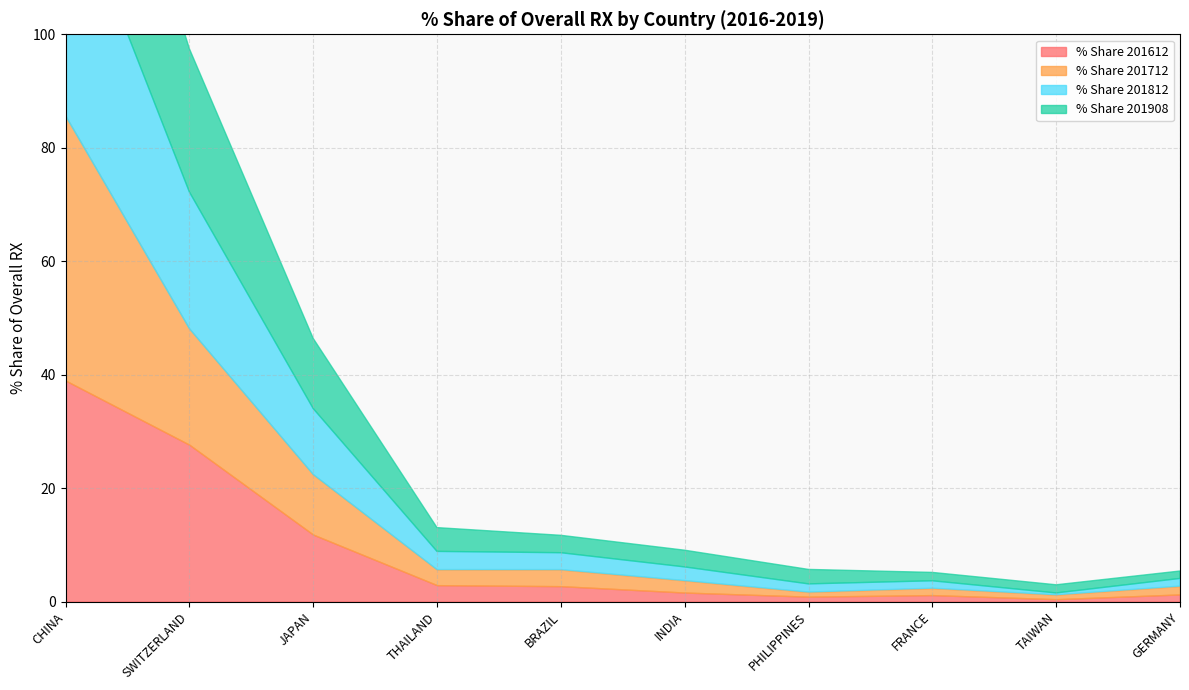

Reading left to right, list all the values displayed in this chart.

% Share 201612: 39.0	27.6	11.8	2.9	2.7	1.6	0.9	1.1	0.4	1.2
% Share 201712: 46.7	20.5	10.6	2.8	2.9	2.1	0.8	1.2	0.8	1.5
% Share 201812: 42.3	24.1	11.6	3.2	3.0	2.4	1.4	1.3	0.3	1.3
% Share 201908: 39.9	25.3	12.4	4.2	3.1	2.9	2.6	1.5	1.4	1.3